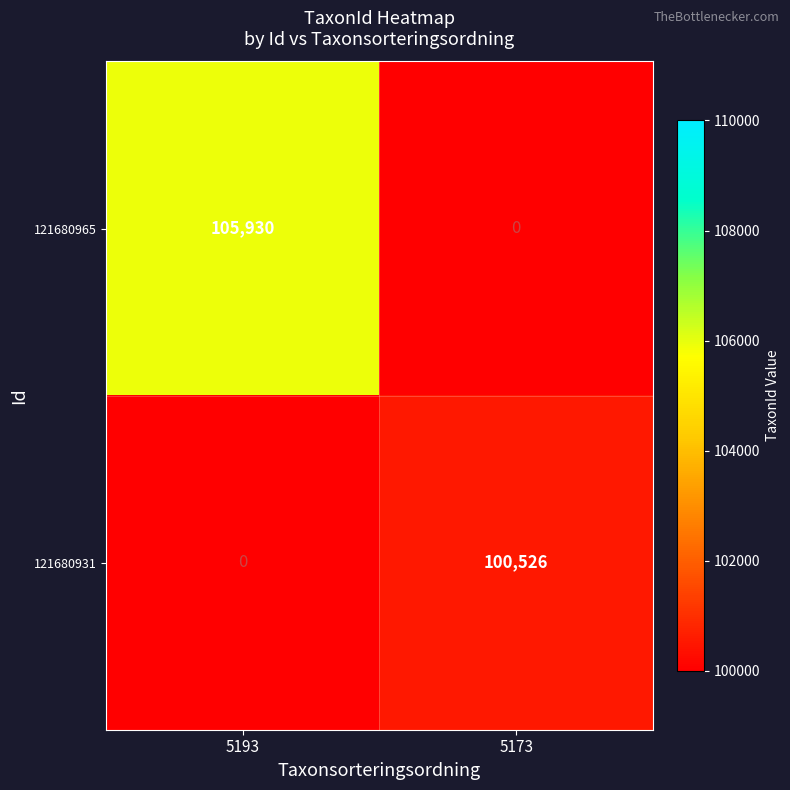

At 5193, list the series in order from largest to smallest.

121680965, 121680931